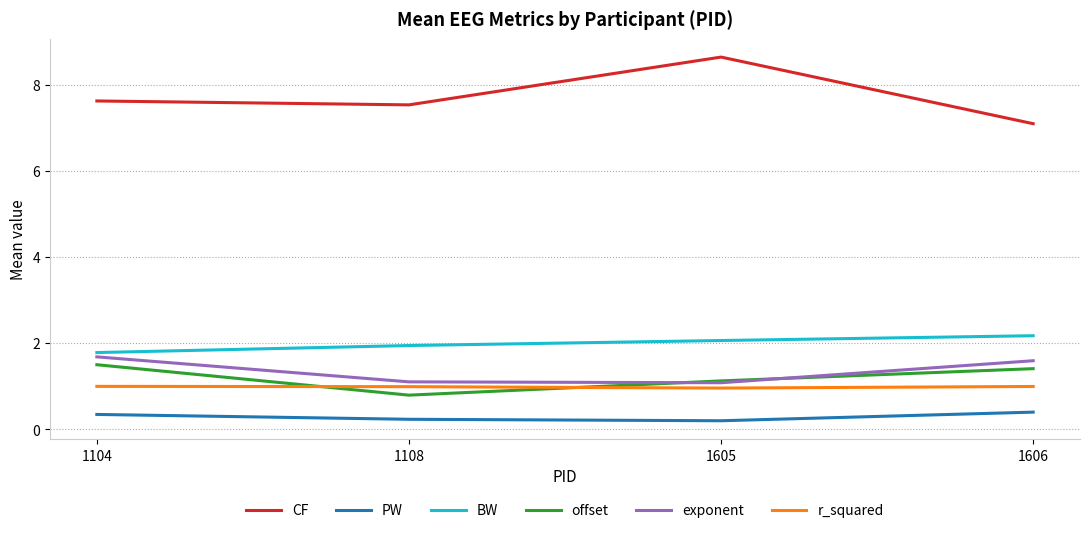

What is the lowest value of the BW series?

1.8